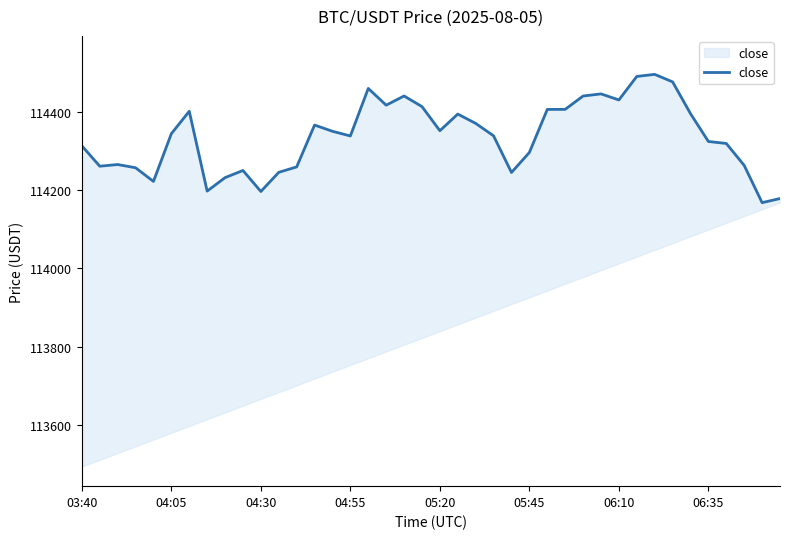

At which category does the chart reach its peak across all series?

32